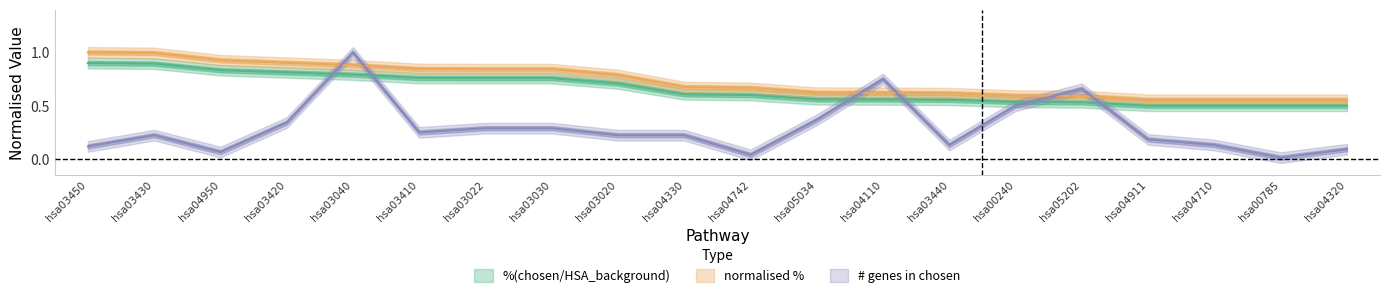

What is the value of the normalised_pct point at the 20th from the left?

0.6